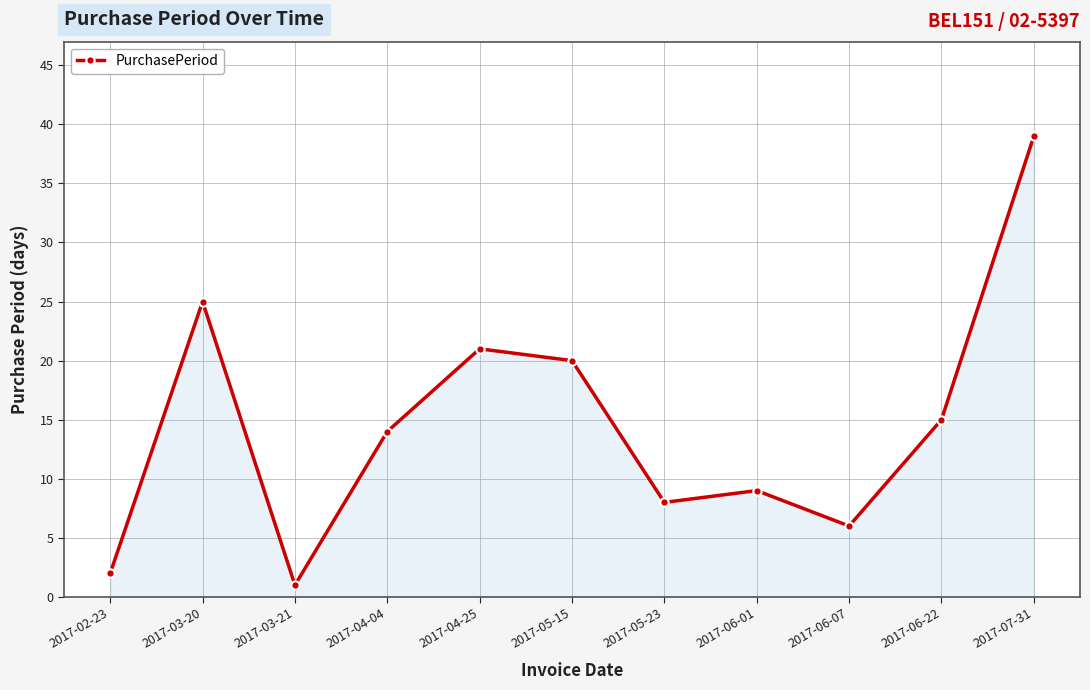

Where does the data first go above 14?

2017-03-20